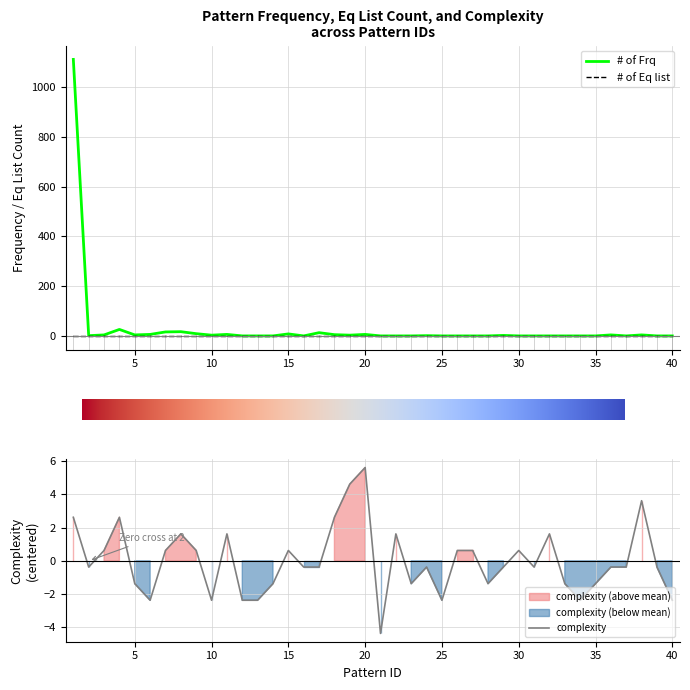

How many times do # of Frq and complexity cross each other?

10